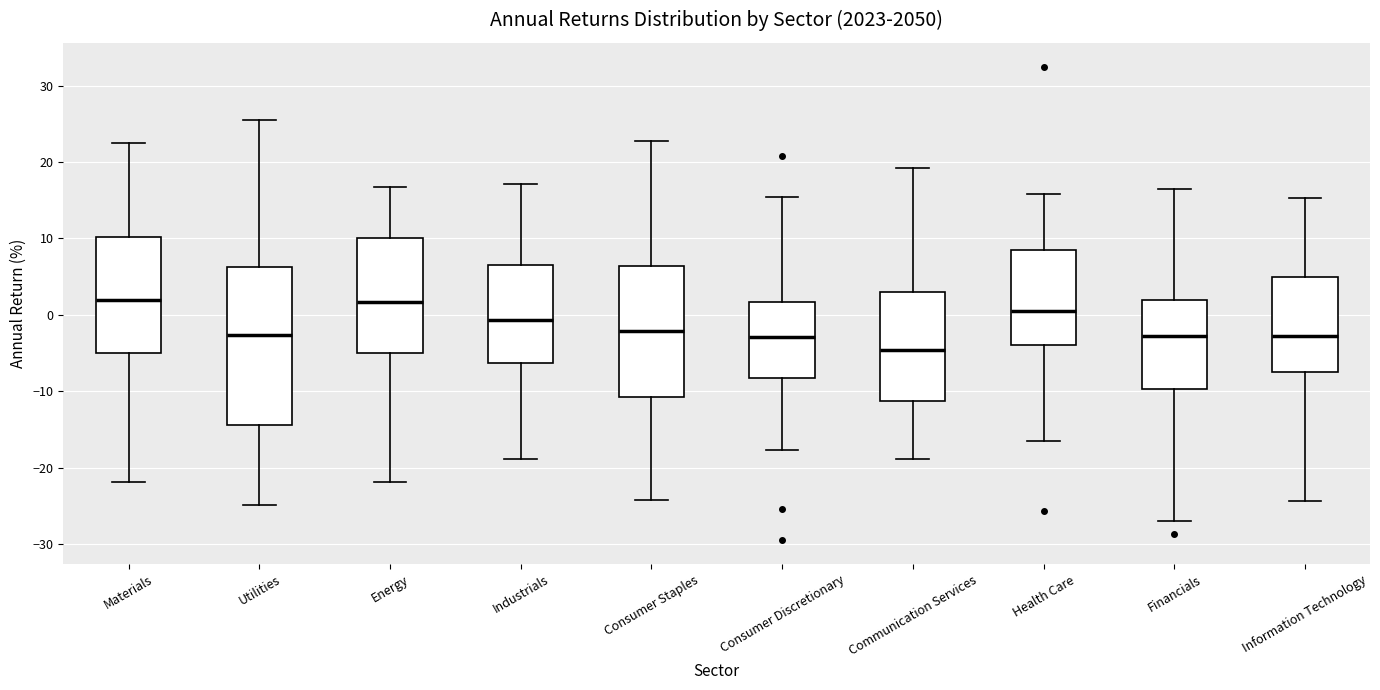

Reading left to right, read every box against the y-axis: the position of its median line, the range the box covers, and the ends of its whiskers. The values are not printed on the chart, so give them approximately, as read against the axis.

Materials: median 2, box -5 to 10, whiskers -22 to 23
Utilities: median -3, box -14 to 6, whiskers -25 to 25
Energy: median 2, box -5 to 10, whiskers -22 to 17
Industrials: median -1, box -6 to 7, whiskers -19 to 17
Consumer Staples: median -2, box -11 to 6, whiskers -24 to 23
Consumer Discretionary: median -3, box -8 to 2, whiskers -18 to 15
Communication Services: median -5, box -11 to 3, whiskers -19 to 19
Health Care: median 0, box -4 to 8, whiskers -17 to 16
Financials: median -3, box -10 to 2, whiskers -27 to 16
Information Technology: median -3, box -7 to 5, whiskers -24 to 15